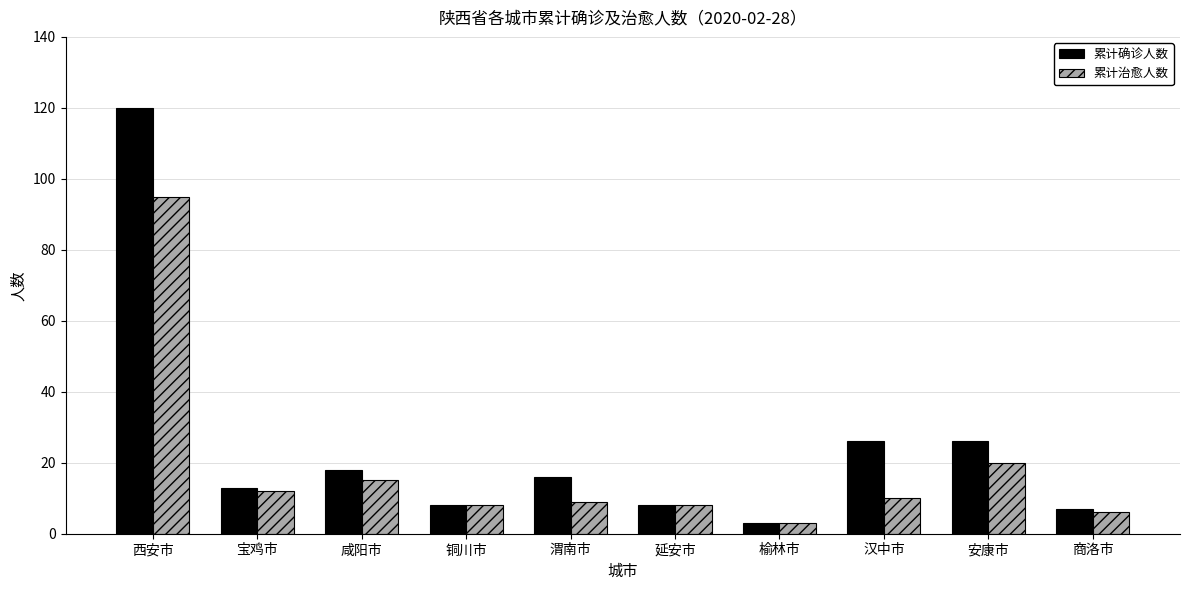

What value does the 累计确诊人数 series have at 宝鸡市?

13